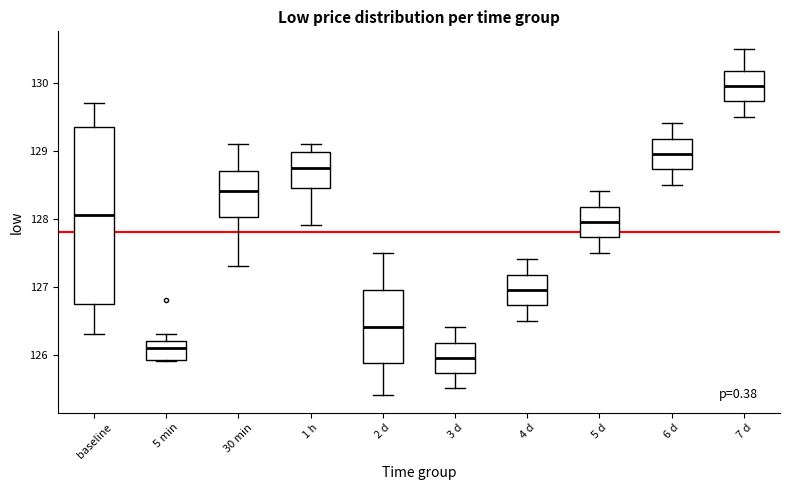

Reading left to right, read every box against the y-axis: the position of its median line, the range the box covers, and the ends of its whiskers. The values are not printed on the chart, so give them approximately, as read against the axis.

baseline: median 128.1, box 126.8 to 129.4, whiskers 126.3 to 129.7
5 min: median 126.1, box 125.9 to 126.2, whiskers 125.9 to 126.3
30 min: median 128.4, box 128.0 to 128.7, whiskers 127.3 to 129.1
1 h: median 128.8, box 128.5 to 129.0, whiskers 127.9 to 129.1
2 d: median 126.4, box 125.9 to 127.0, whiskers 125.4 to 127.5
3 d: median 126.0, box 125.7 to 126.2, whiskers 125.5 to 126.4
4 d: median 127.0, box 126.7 to 127.2, whiskers 126.5 to 127.4
5 d: median 128.0, box 127.7 to 128.2, whiskers 127.5 to 128.4
6 d: median 129.0, box 128.7 to 129.2, whiskers 128.5 to 129.4
7 d: median 130.0, box 129.7 to 130.2, whiskers 129.5 to 130.5